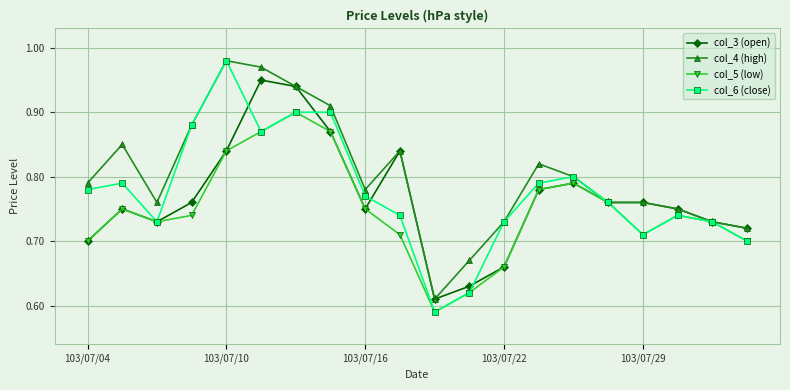

Which series has the widest spread of values?

col_6 (close)